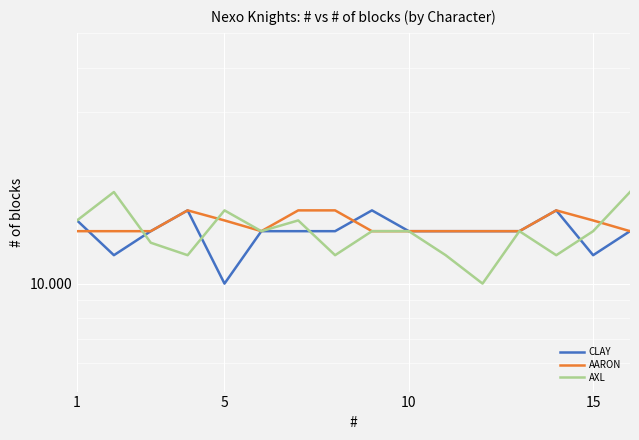

List the series in order of their peak value, lowest first.

CLAY, AARON, AXL